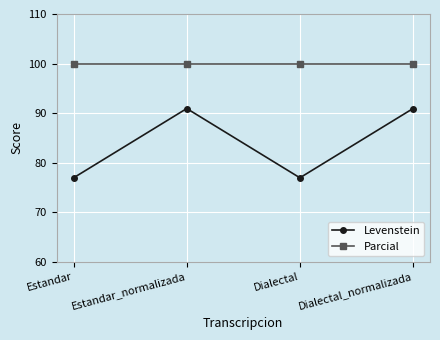

What is the difference between the second highest and minimum values in the Levenstein series?

14.0